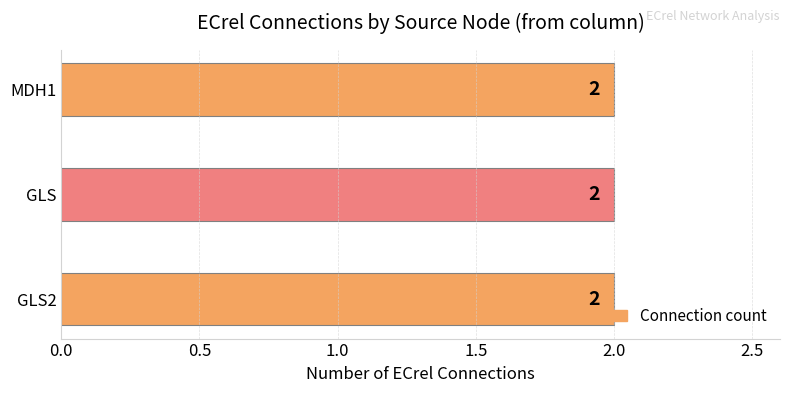

At which category does the chart reach its minimum across all series?

MDH1